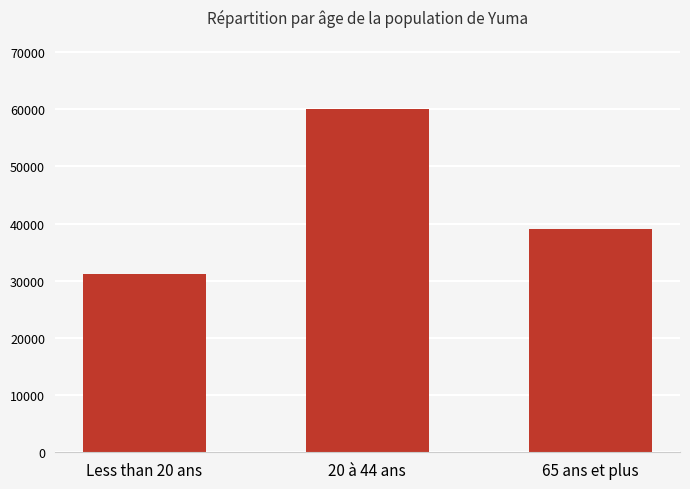

List the labels in order of value, smallest first.

Less than 20 ans, 65 ans et plus, 20 à 44 ans